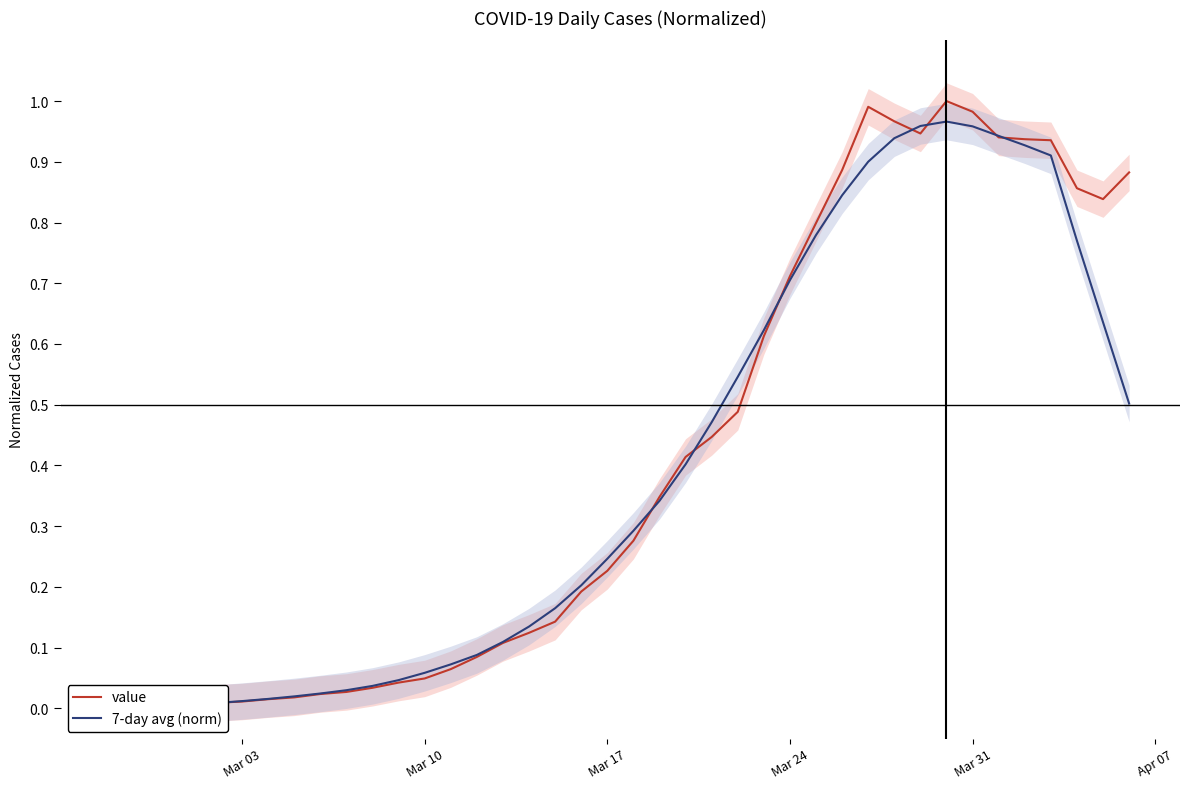

Which series has the largest range (max minus min)?

value